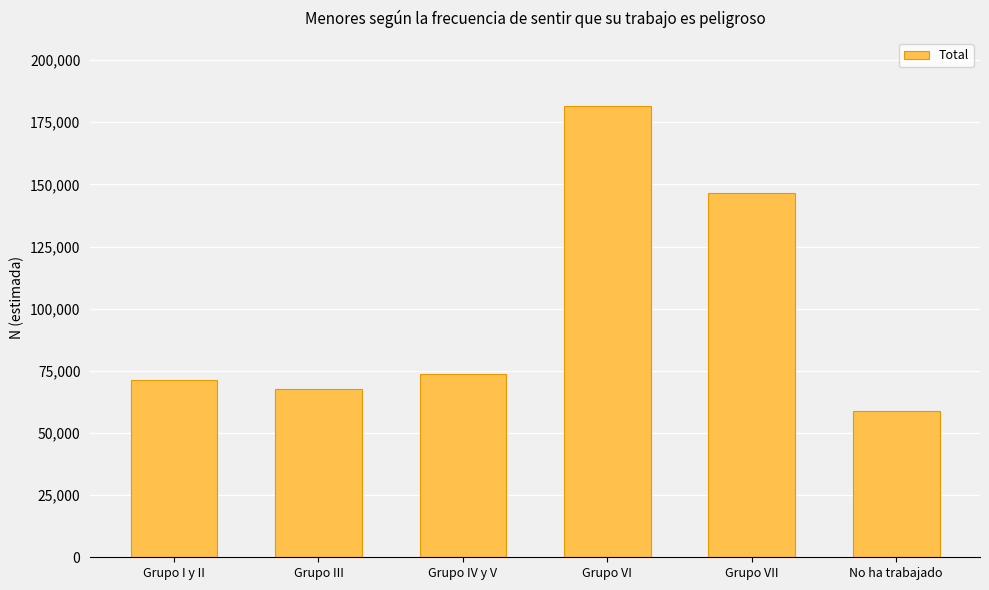

What is the average value?

99932